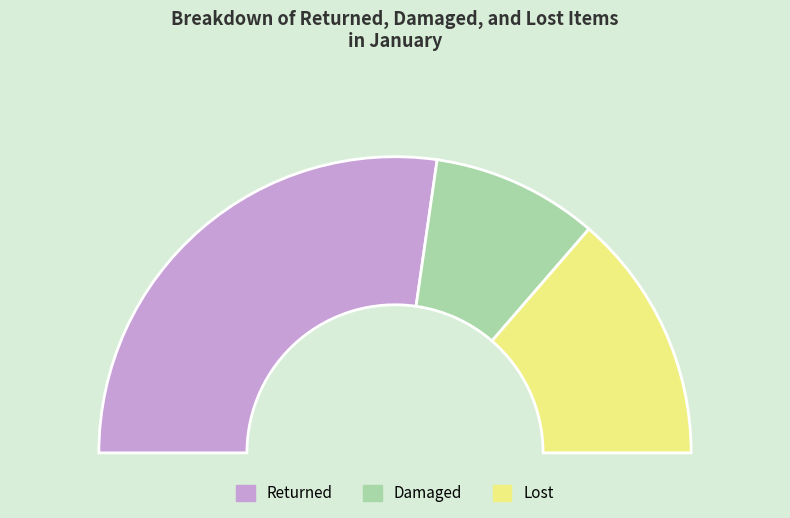

What percentage do Damaged and Returned together represent?

72.7%